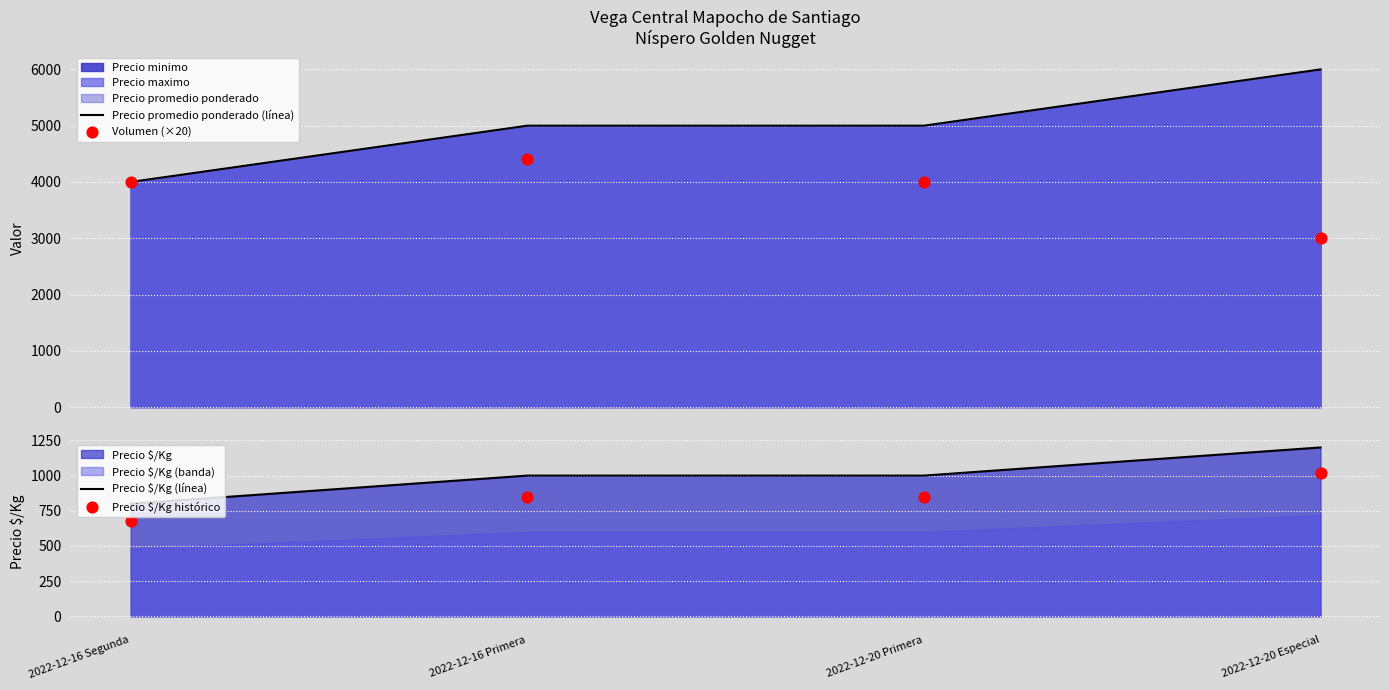

Which series has the largest Y range (max minus min)?

Precio promedio ponderado (línea)